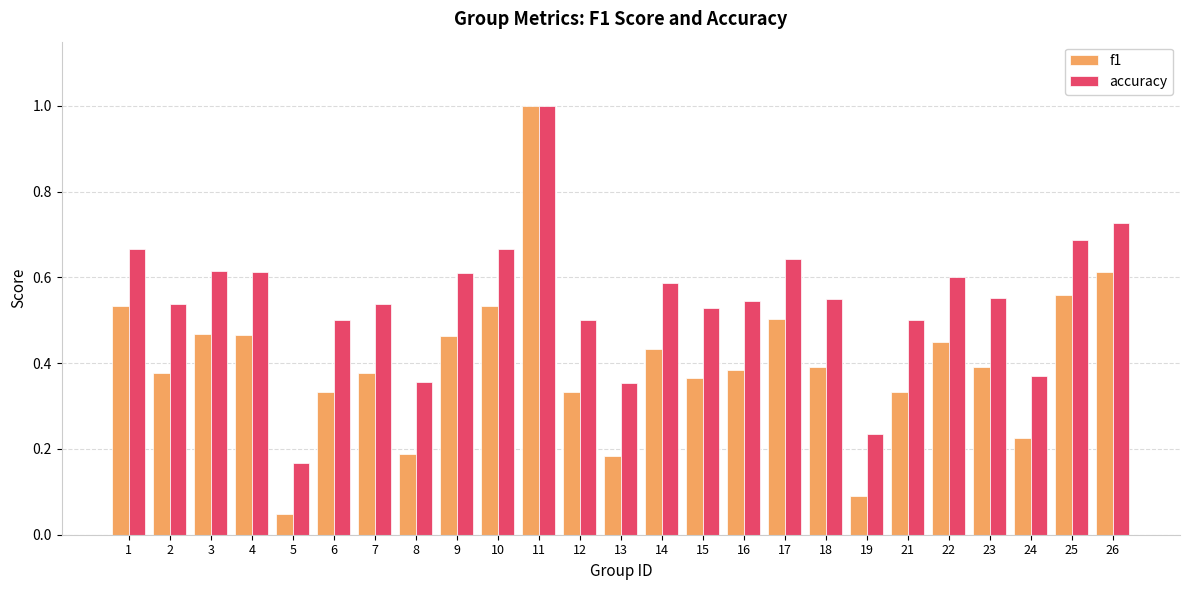

What is the difference between the f1 values at 1 and 14?

0.1